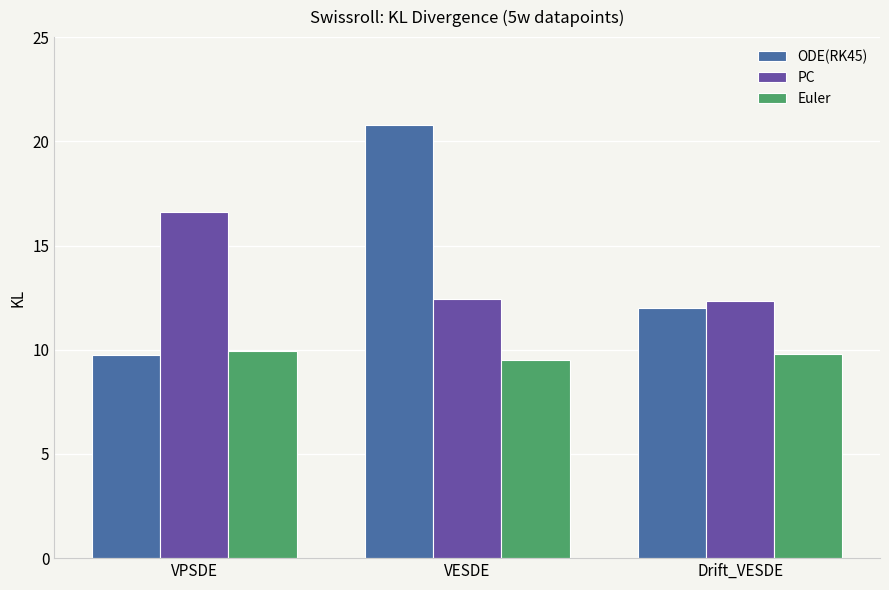

Is the value of Euler at VESDE greater than the value of ODE(RK45) at VESDE?

No